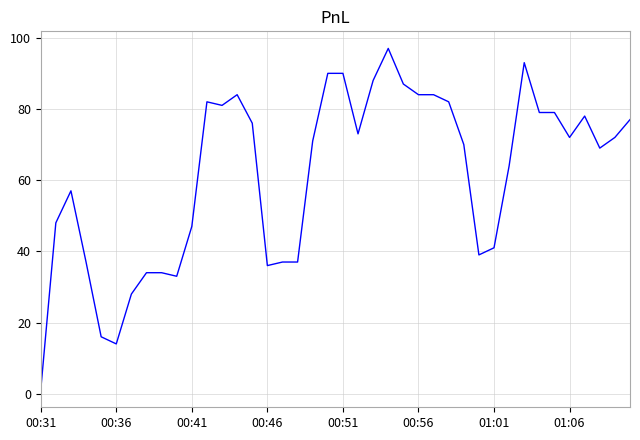

True or false: there are more than 0 points higher than both neighbors.

True